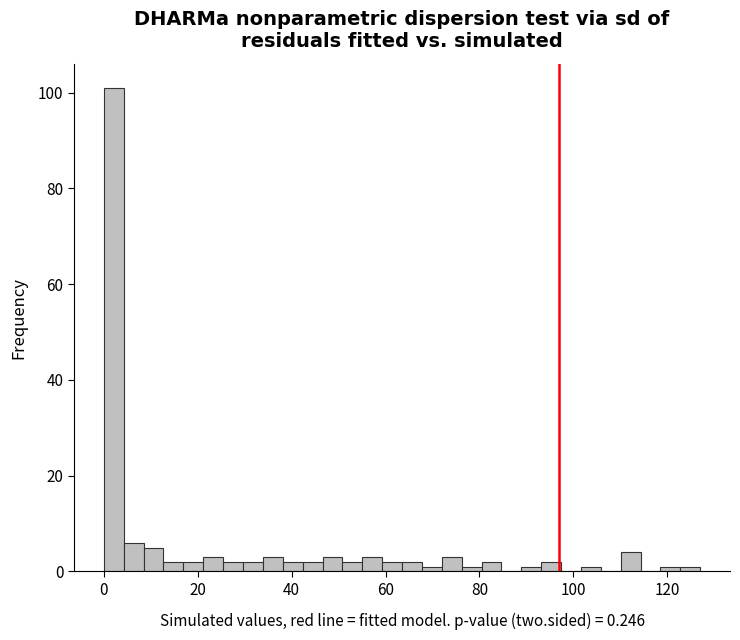

Around what value on the x-axis is the tallest bar? Give the approximate position of its centre, as read against the axis.

2